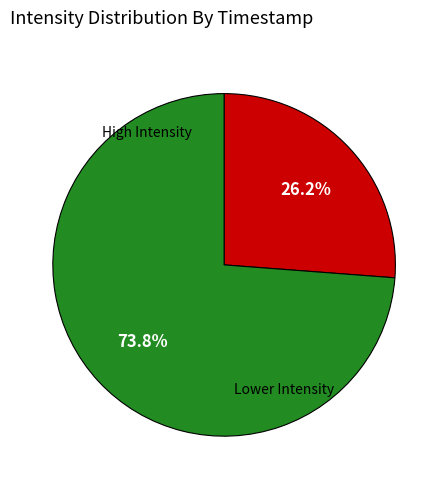

Is there any slice that represents more than half of the pie?

Yes